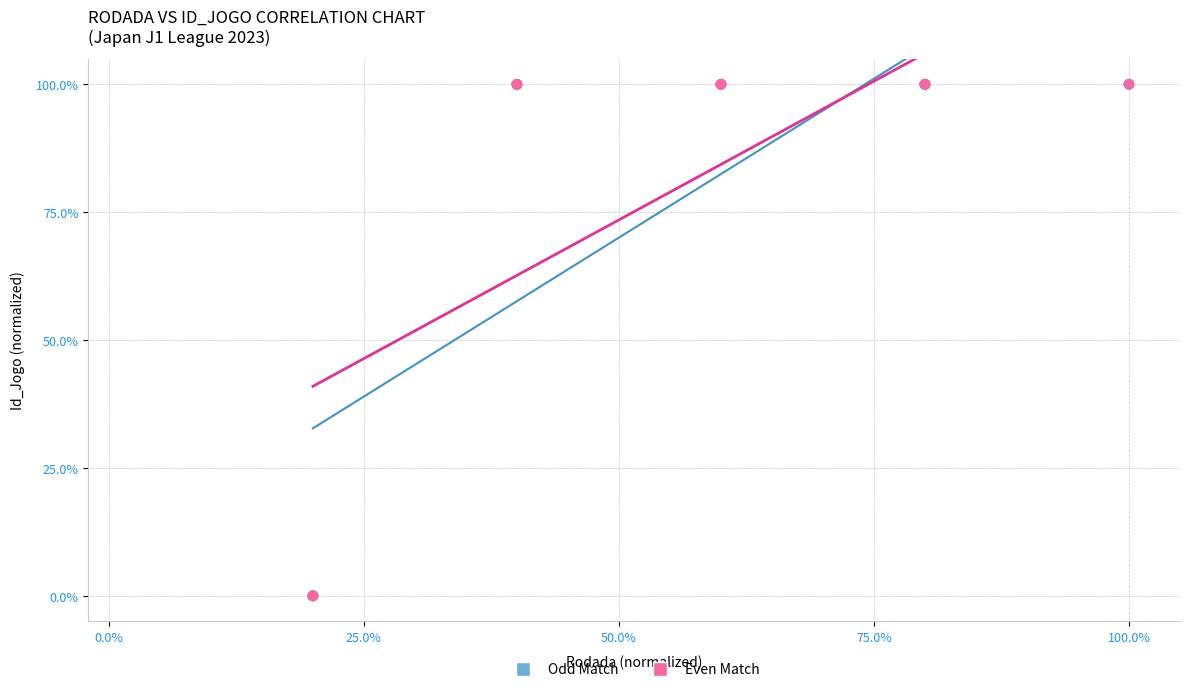

Which series has the largest Y range (max minus min)?

Odd Match